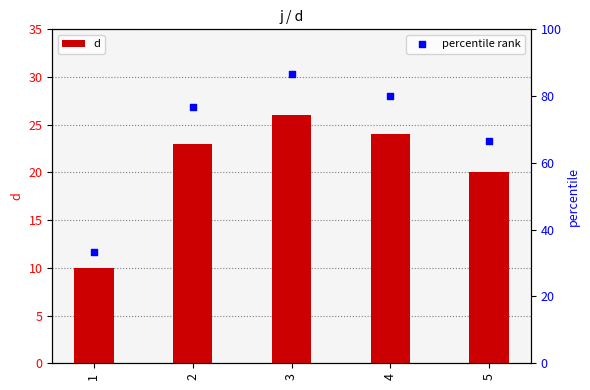

Which series has the largest total across all categories?

percentile rank